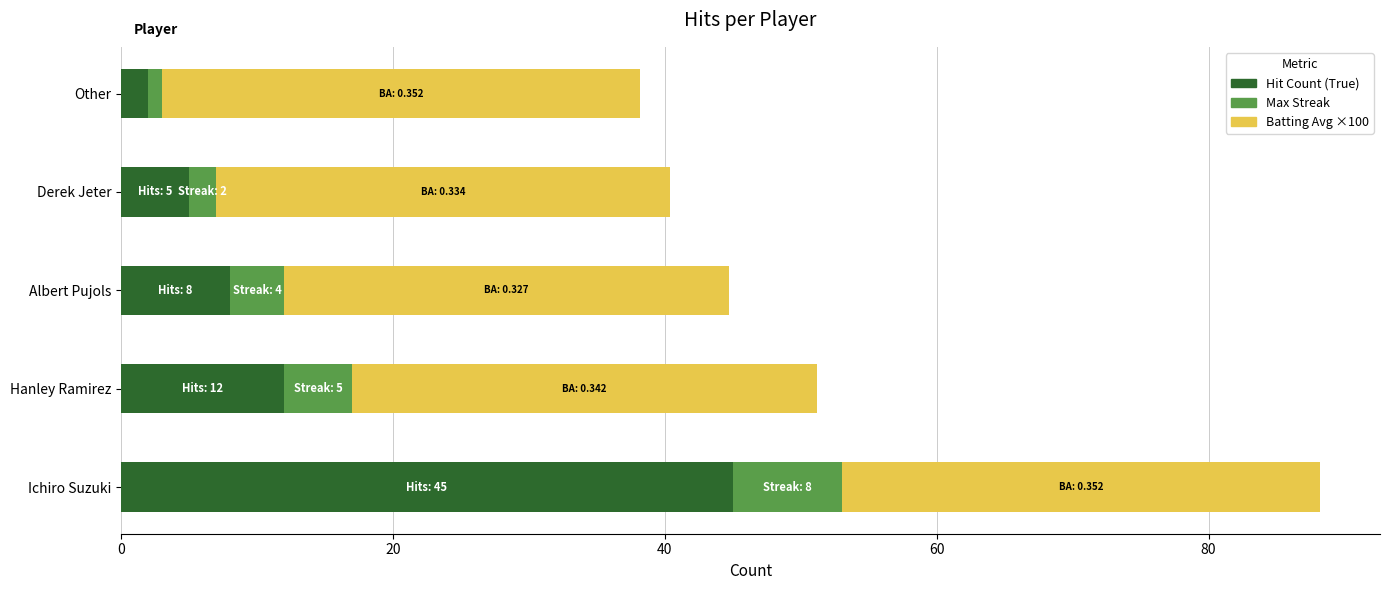

What is the sum of the Hit Count (True) values at Albert Pujols and Derek Jeter?

13.0